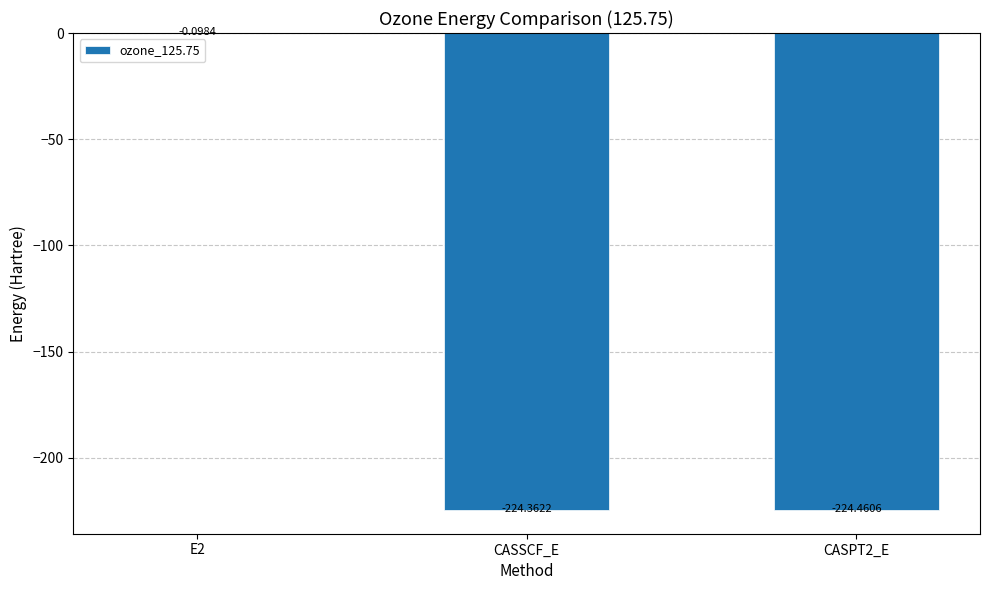

What is the sum of the values at E2 and CASSCF_E?

-224.5